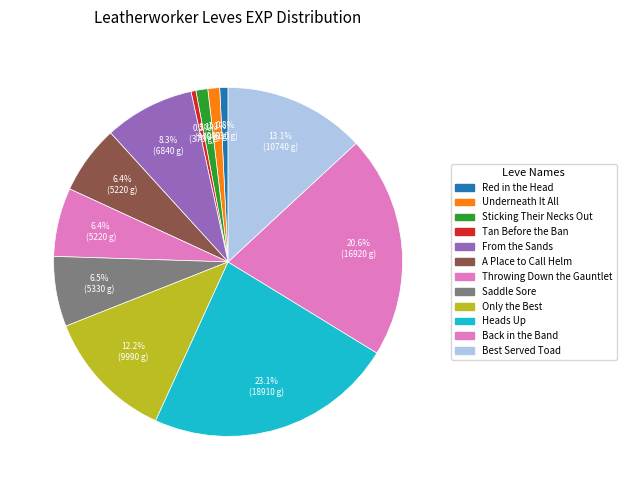

How many segments does this pie chart have?

12